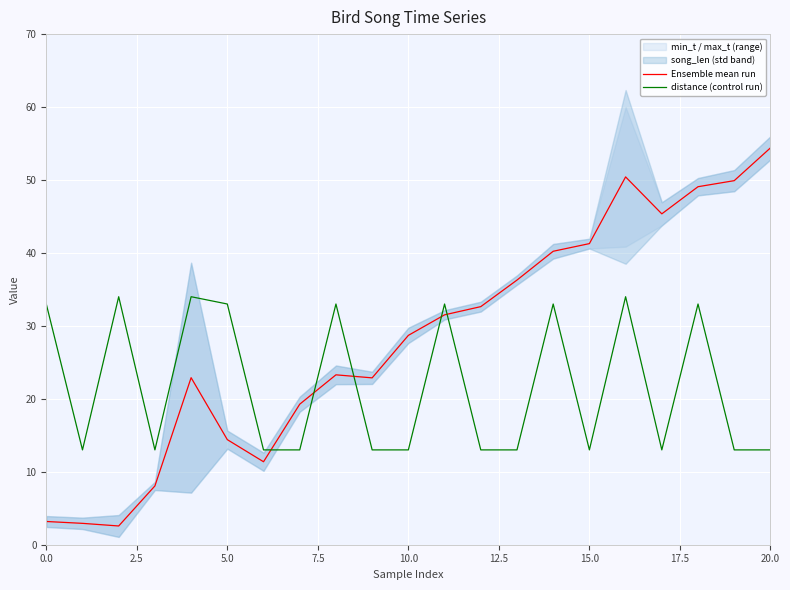

At how many categories does at least one series exceed 12?

21